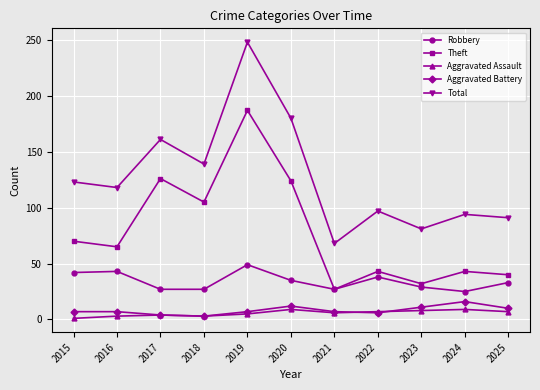

The Total series shows 129 at 2022. True or false?

False